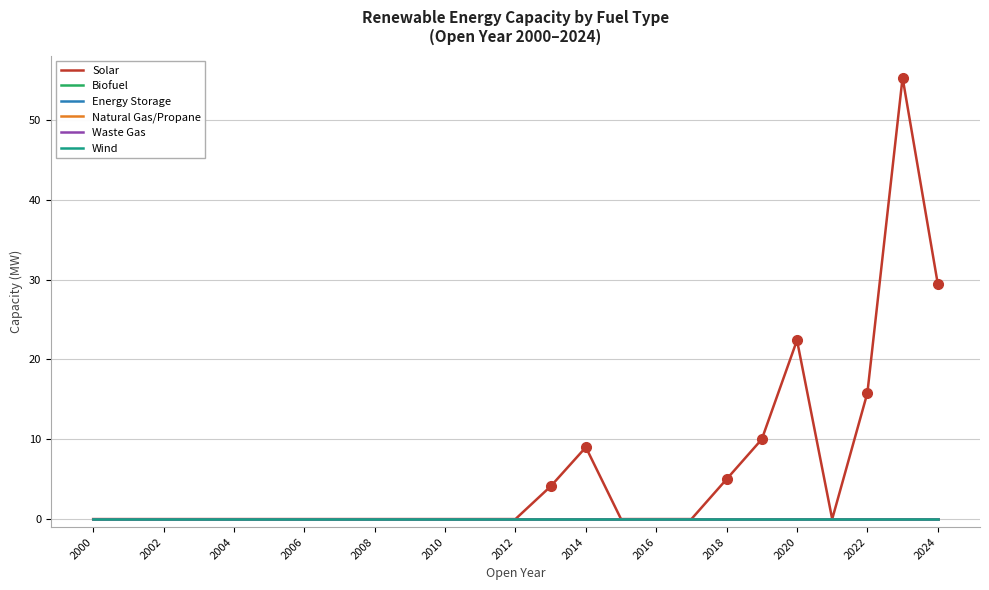

Is this an area chart (filled region under the line)?

No